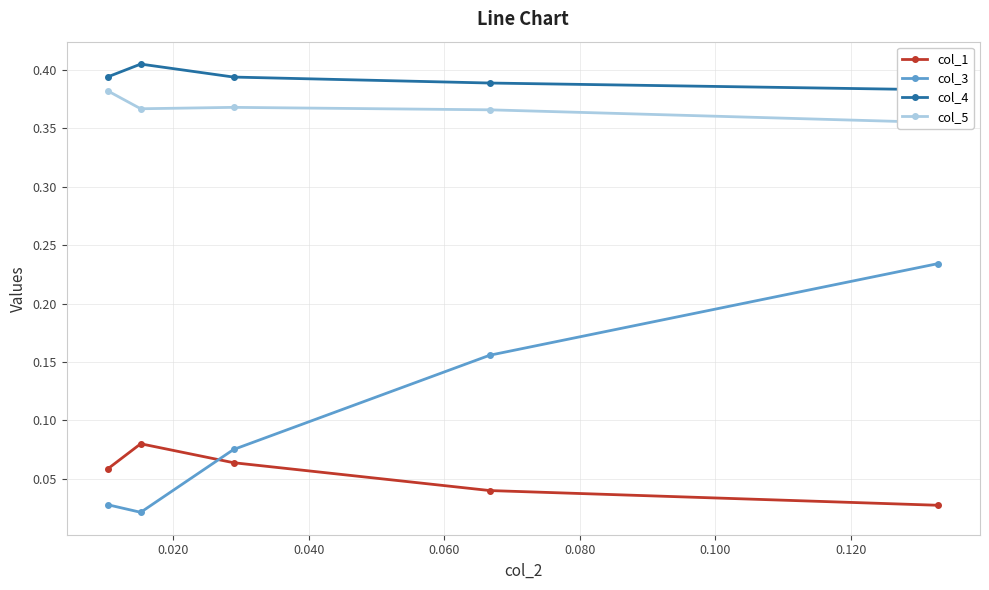

True or false: col_1 and col_5 intersect in this chart.

False